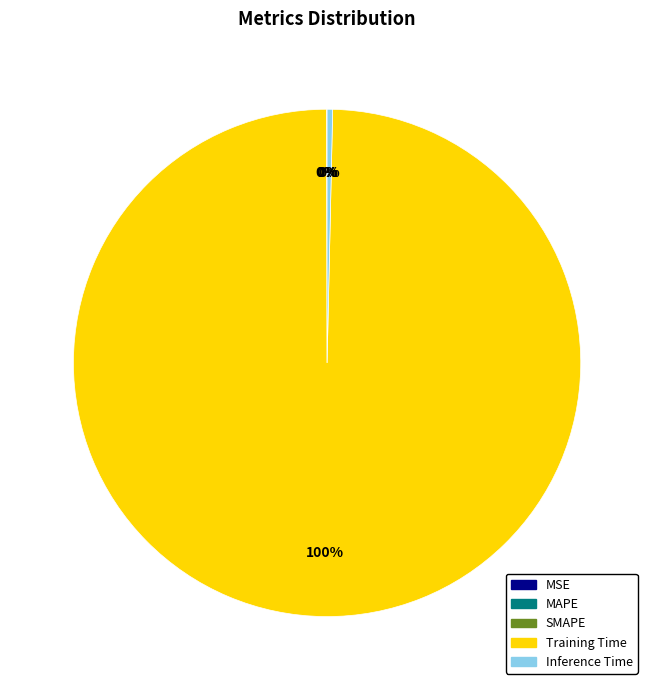

What is the largest slice in the pie chart?

Training Time